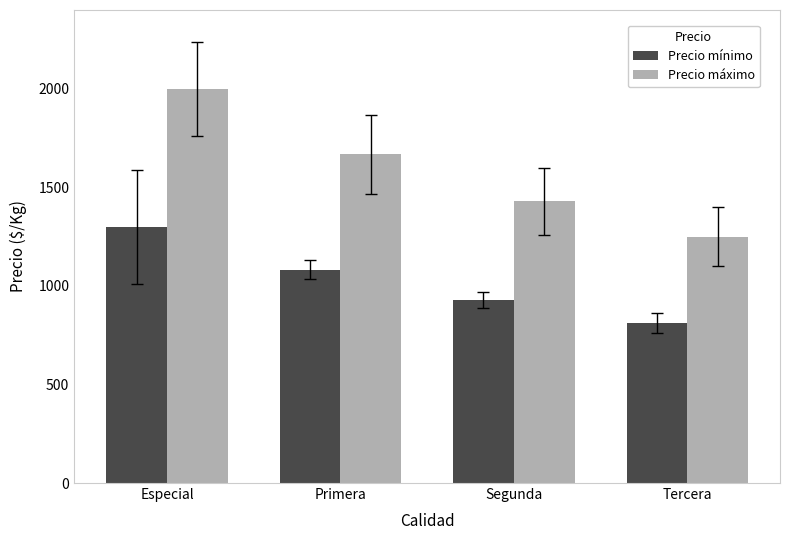

Which series changed the most between Especial and Primera?

Precio máximo